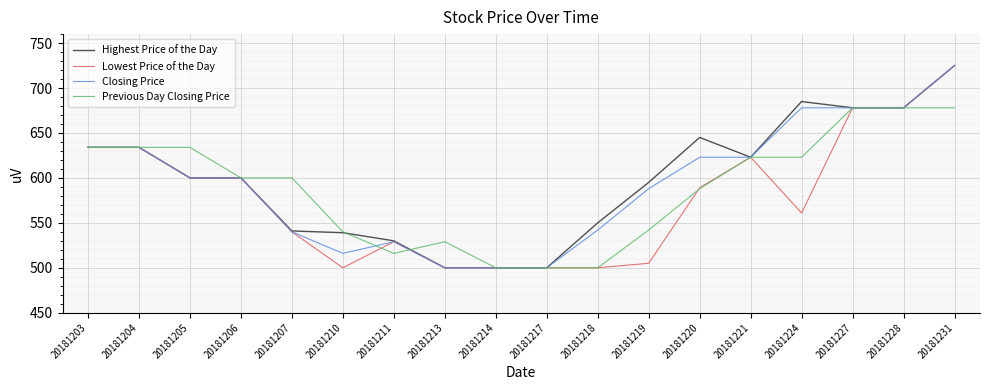

Is it true that Lowest Price of the Day equals 500 at 20181210?

True